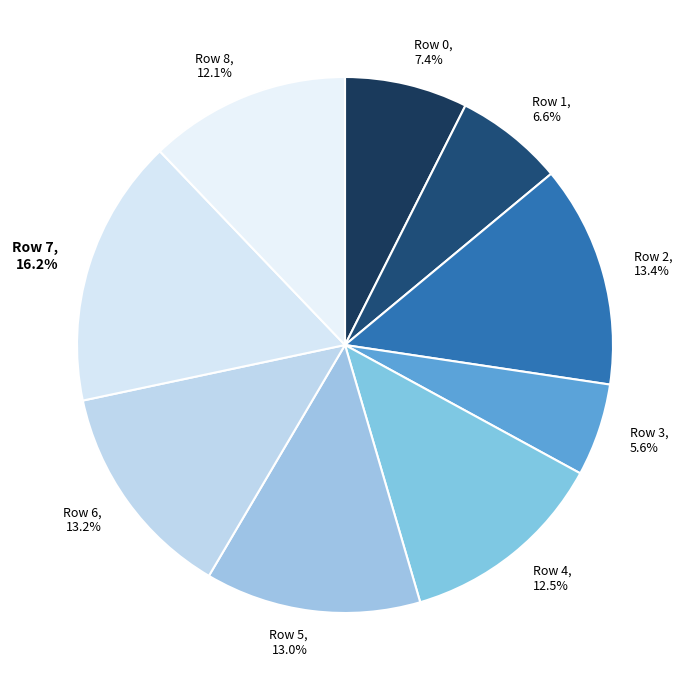

Which slice is the largest?

Row 7